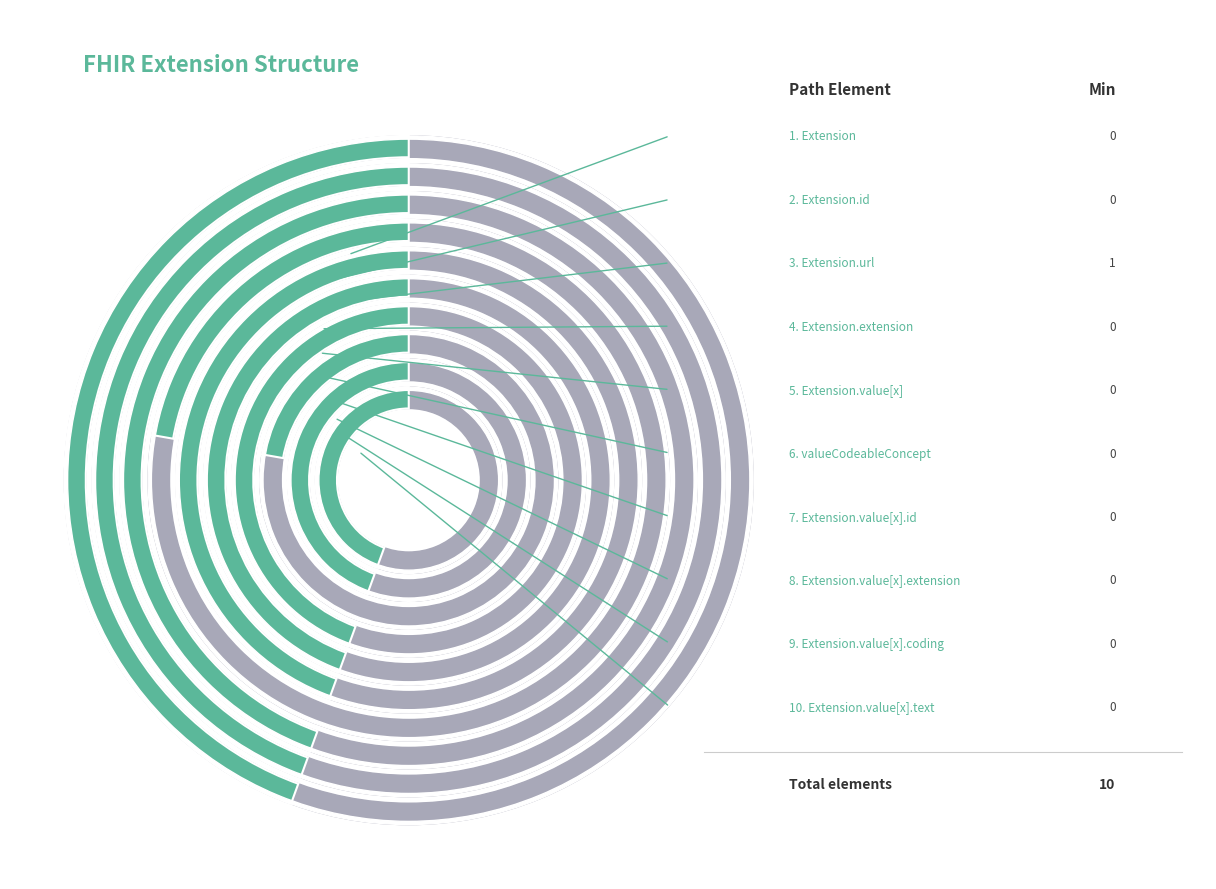

Which category has the smallest portion of the pie?

Extension